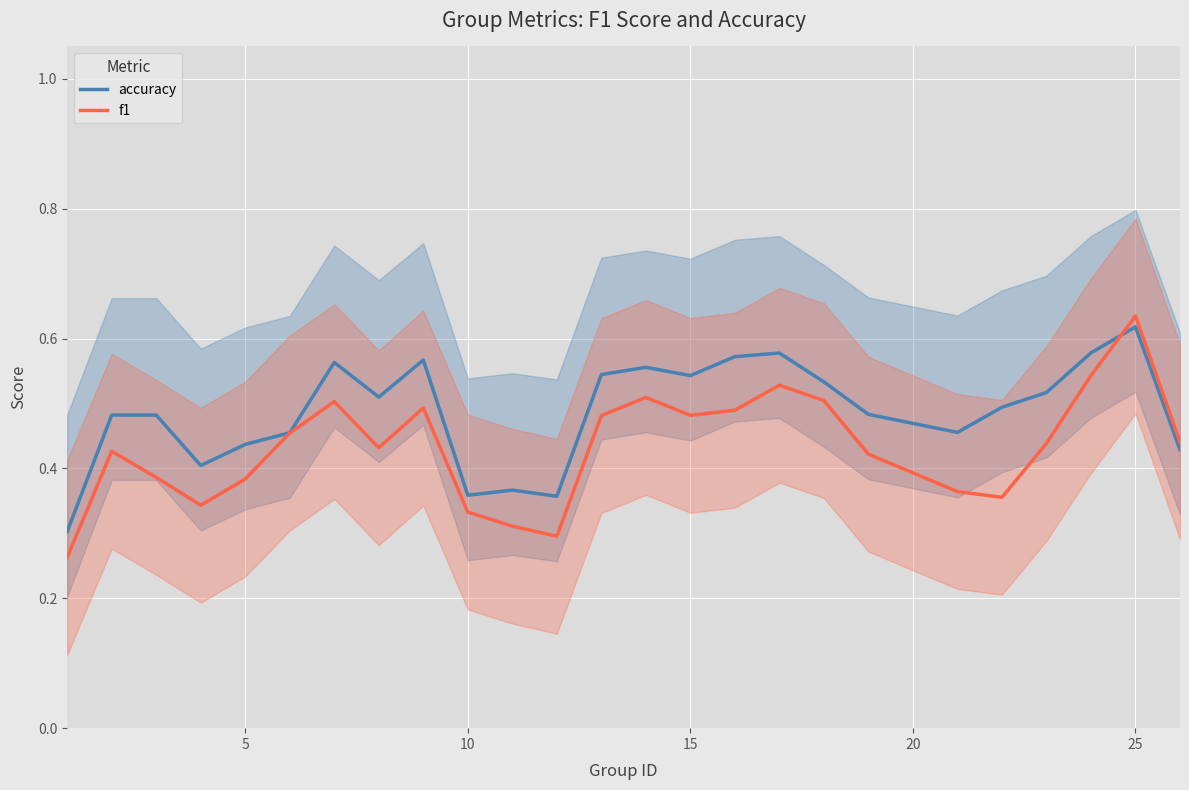

Rank the series at 15 from lowest to highest value.

f1, accuracy